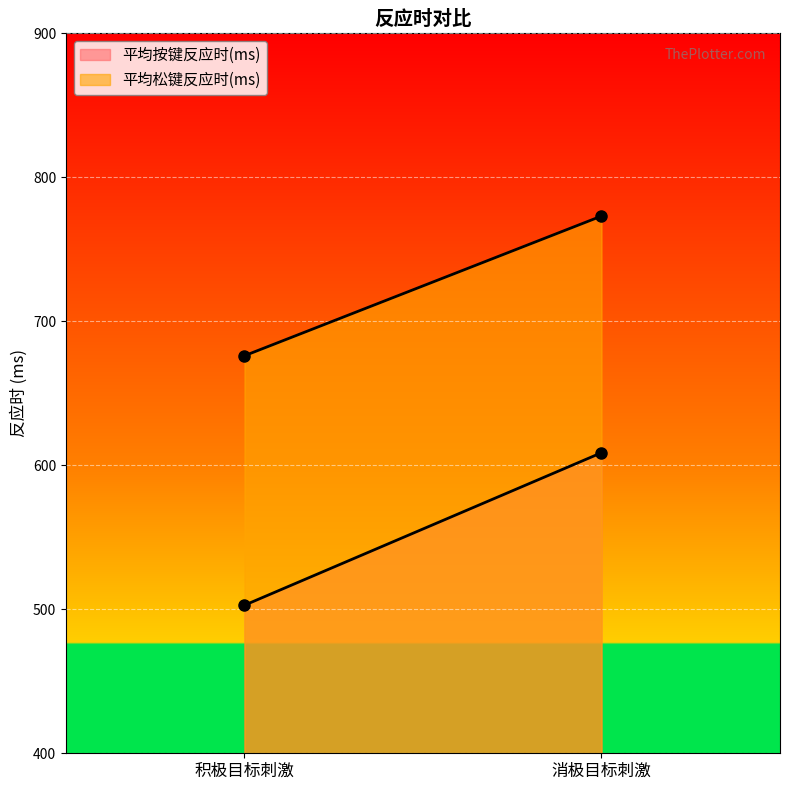

What is the greatest value displayed?

773.1